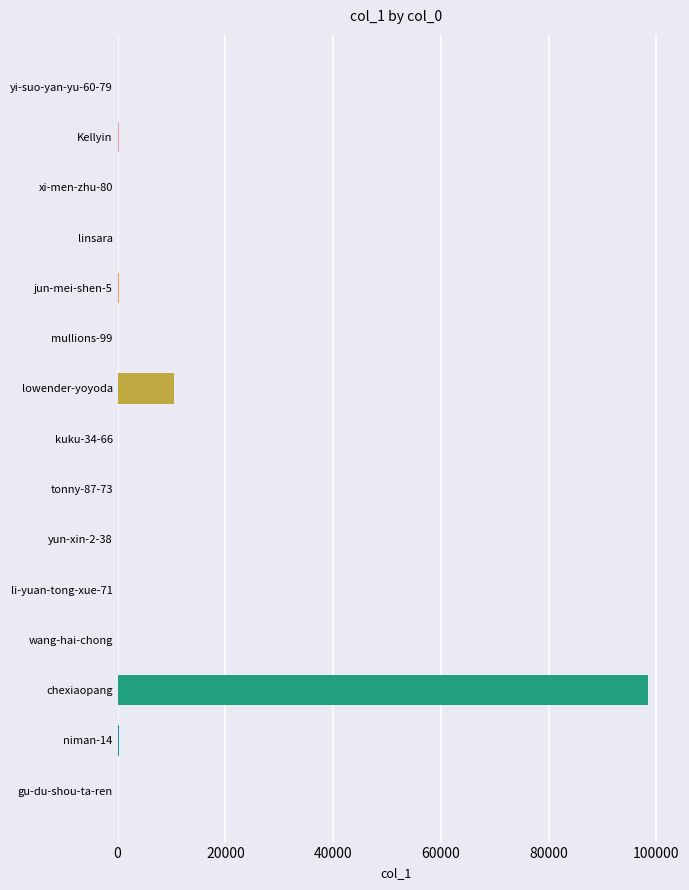

What is the greatest value displayed?

98388